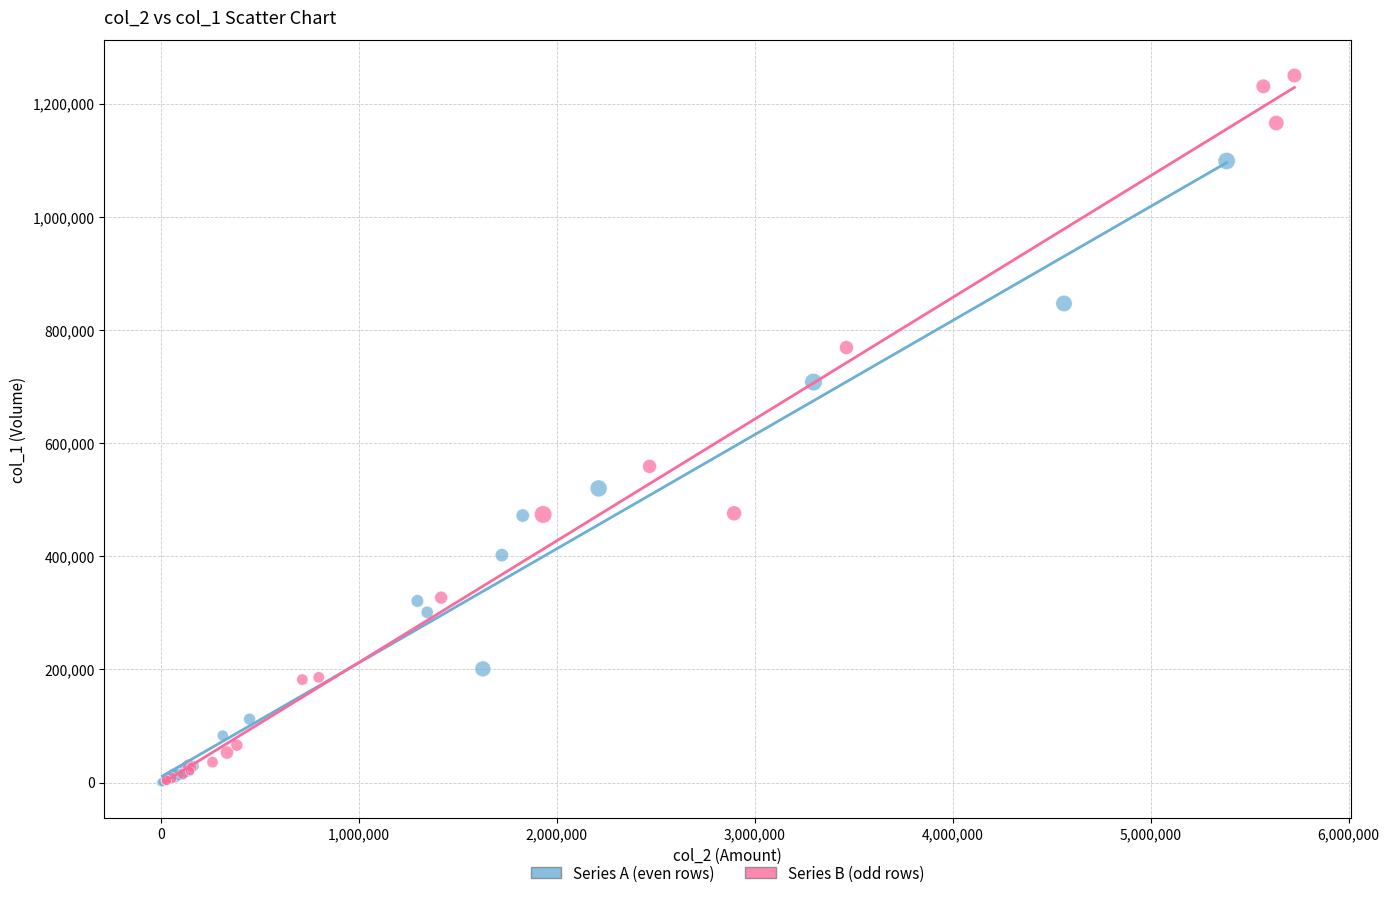

Which series has the widest spread of Y values?

Series B (odd rows)